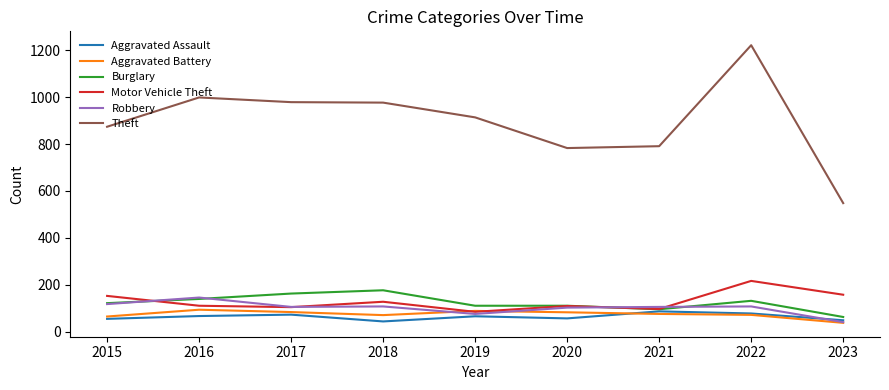

Is it true that Motor Vehicle Theft equals 149 at 2019?

False